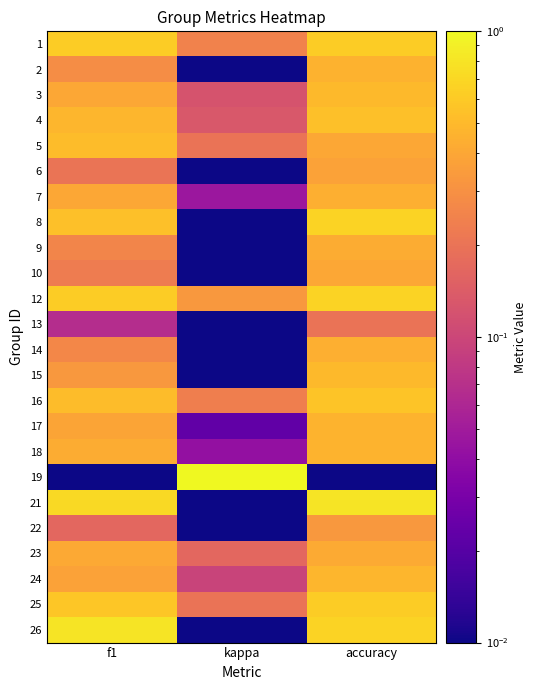

Rank the series by their maximum value, from highest to lowest.

19, 26, 21, 8, 12, 1, 25, 16, 4, 5, 3, 15, 24, 17, 18, 2, 7, 14, 9, 23, 10, 6, 22, 13